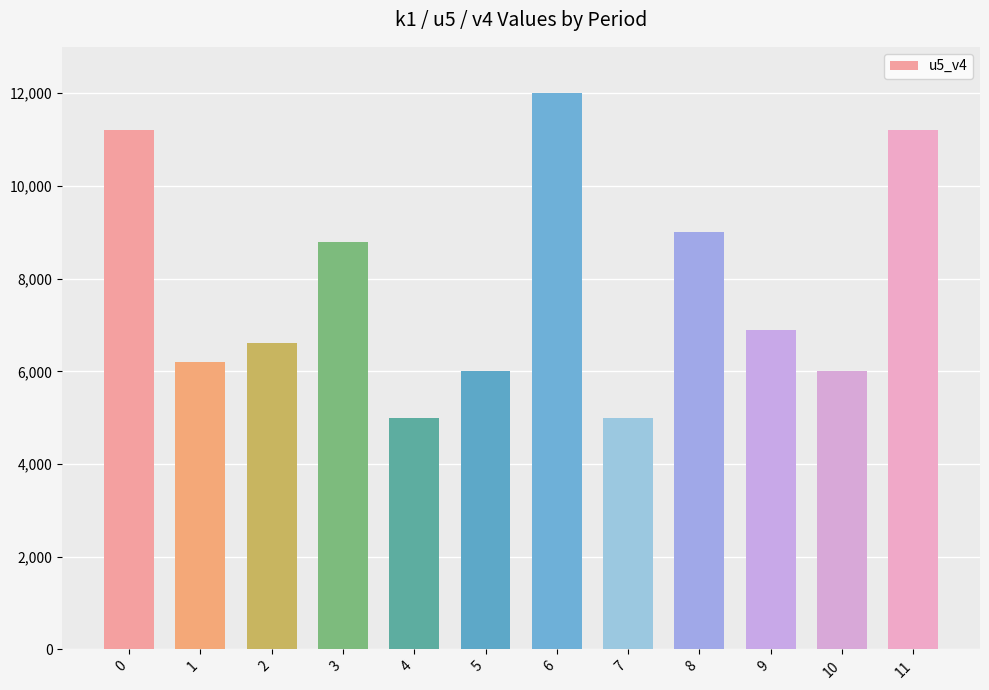

The value at 7 is 5000. True or false?

True